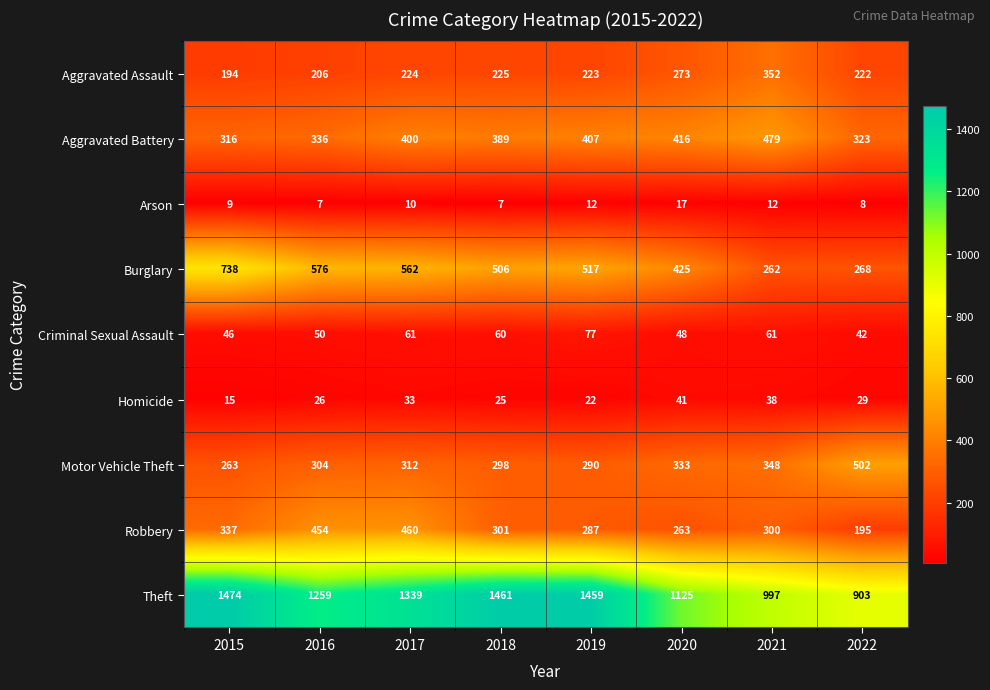

The value of Theft at 2016 is 752. True or false?

False